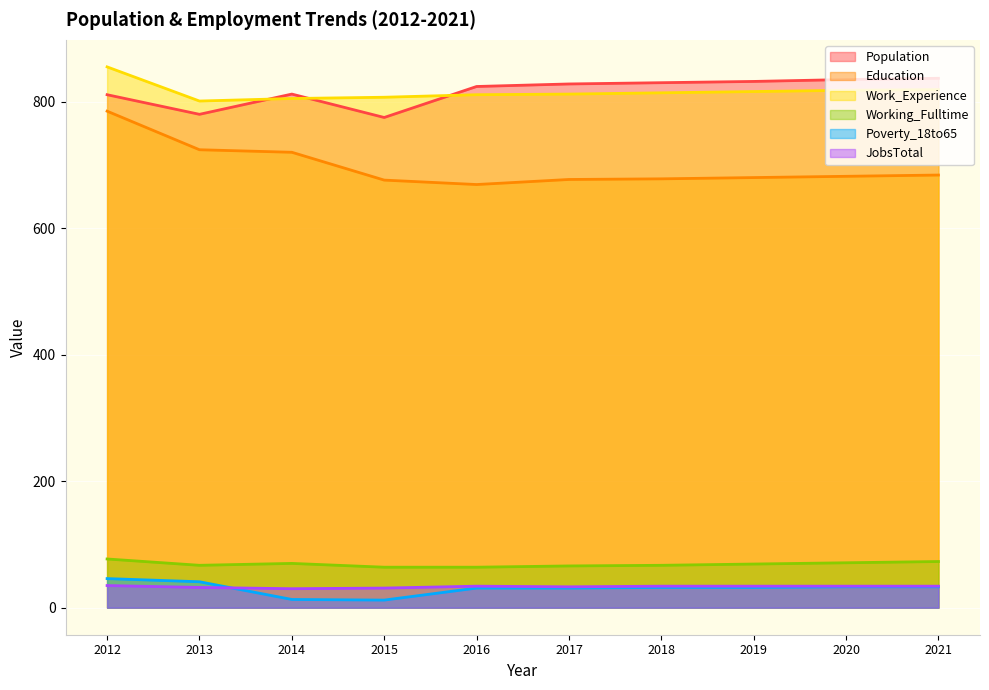

True or false: Education and Working_Fulltime cross at least once.

False